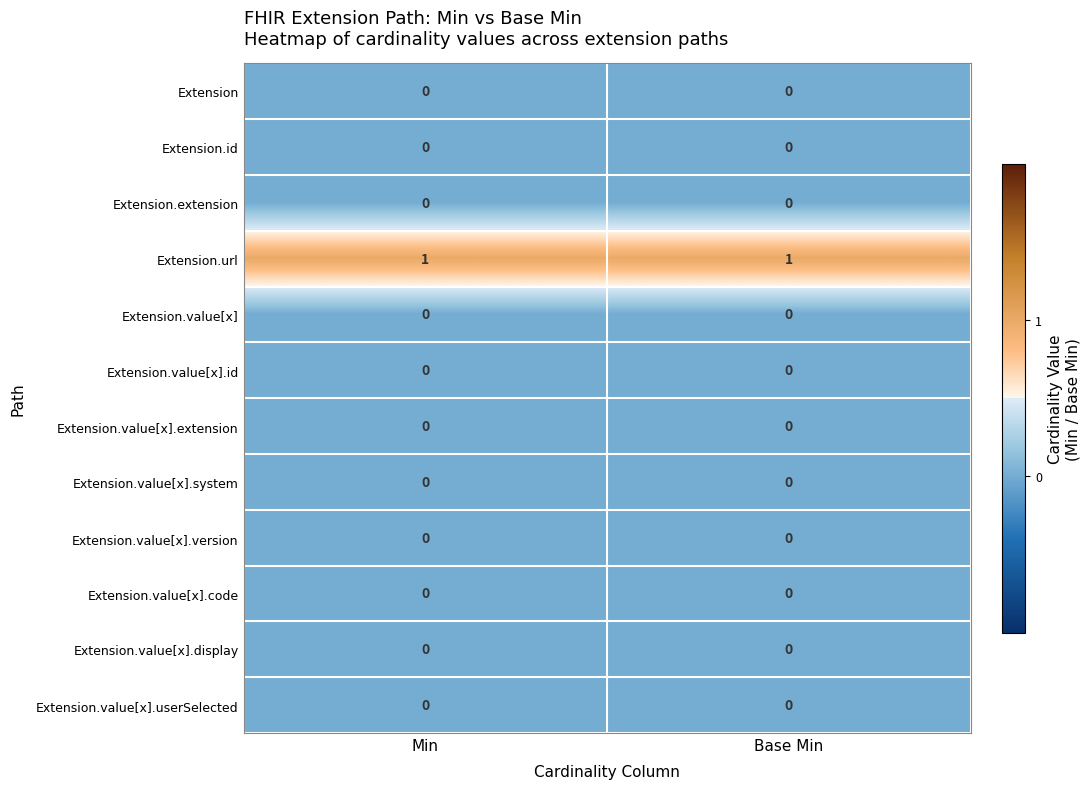

True or false: Extension.value[x].version has a value of 0 at Base Min.

True